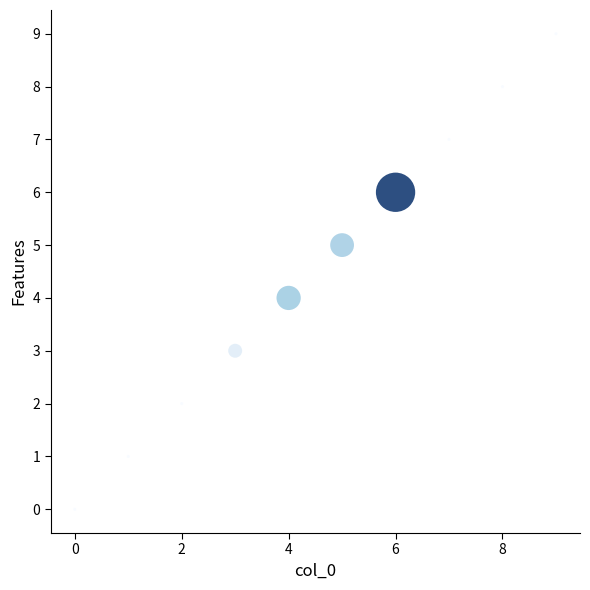

What is the range of Y values (max minus min)?

9